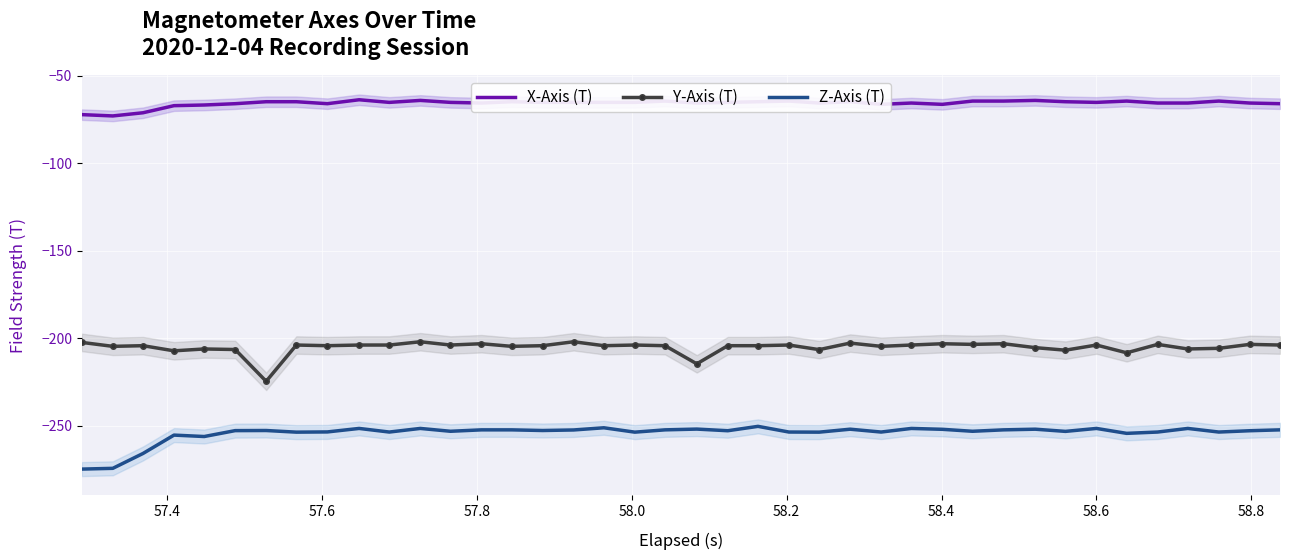

True or false: Y-Axis (T) and X-Axis (T) cross at least once.

False